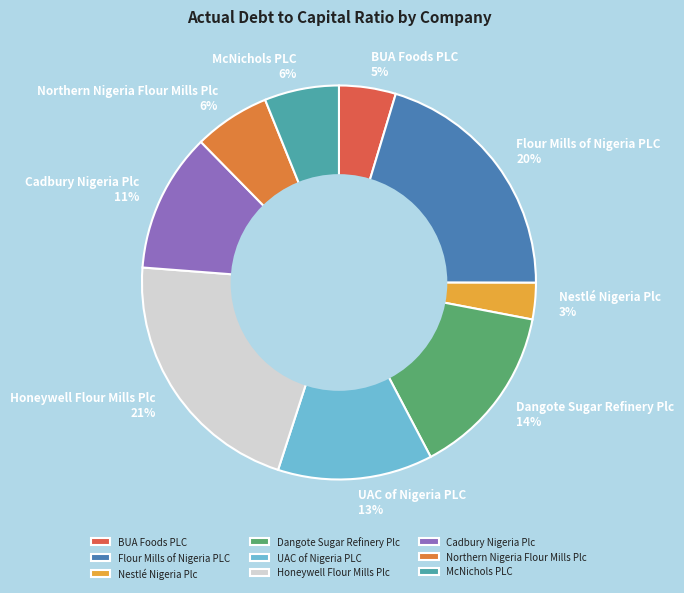

Is there any slice that represents more than half of the pie?

No